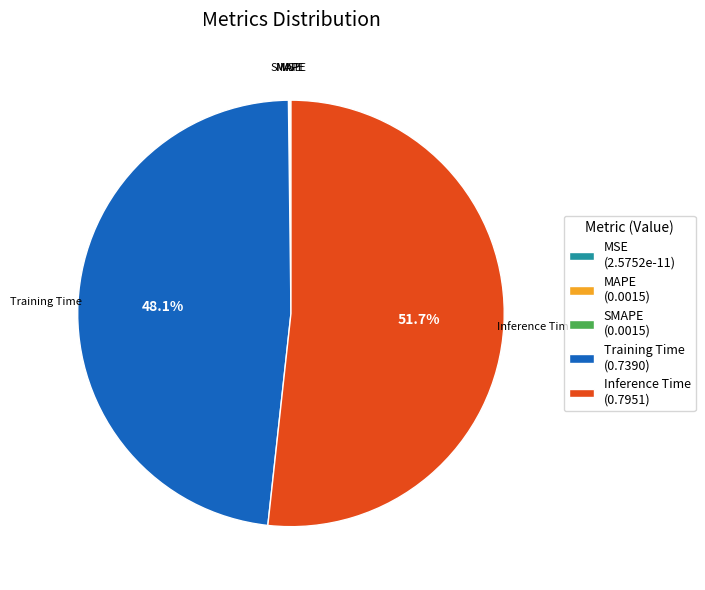

True or false: Inference Time accounts for 45% of the total.

False